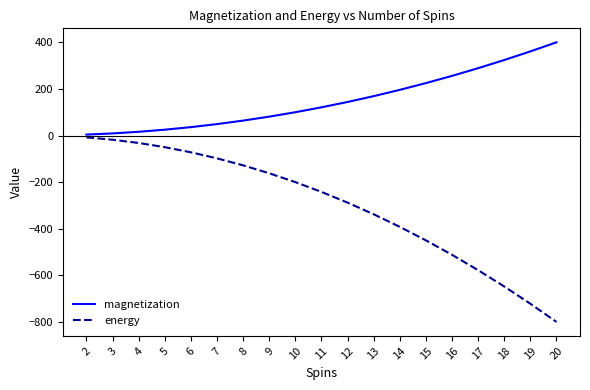

What is the greatest value displayed?

400